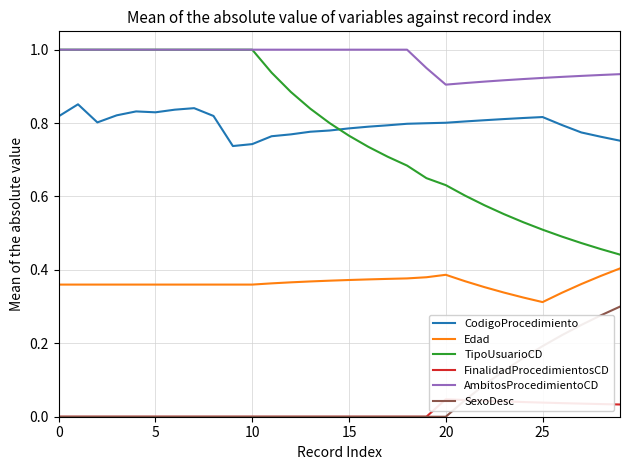

What is the lowest value of the Edad series?

0.3